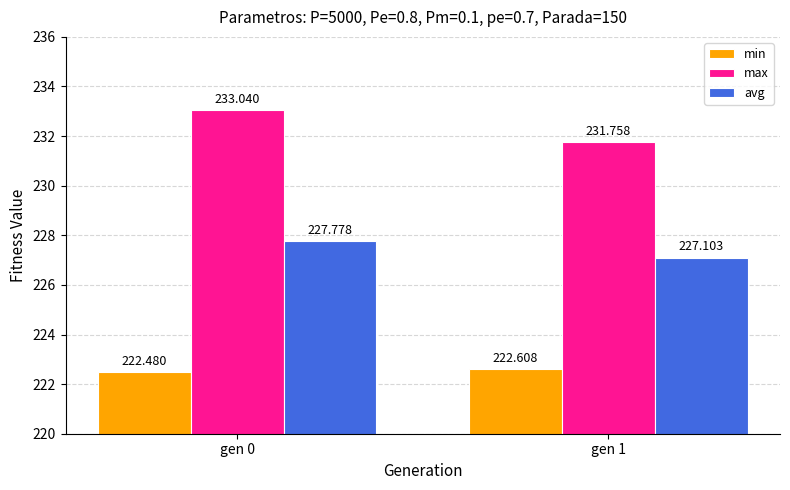

How many groups of bars are there?

2